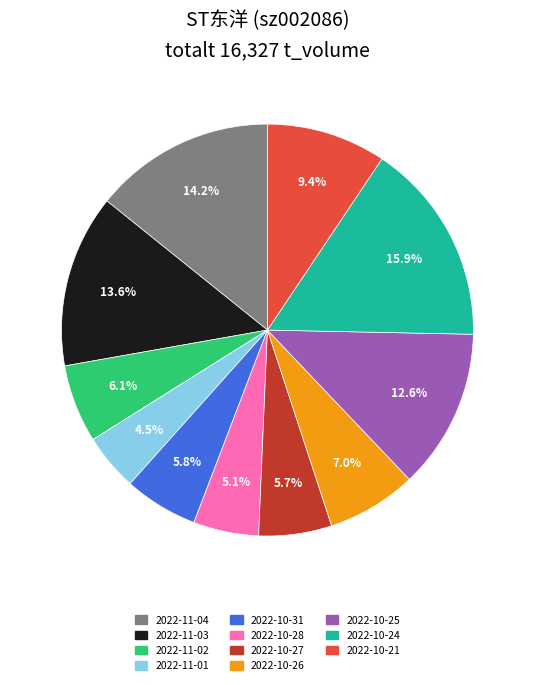

Does 2022-10-24 account for over 50% of the chart?

No